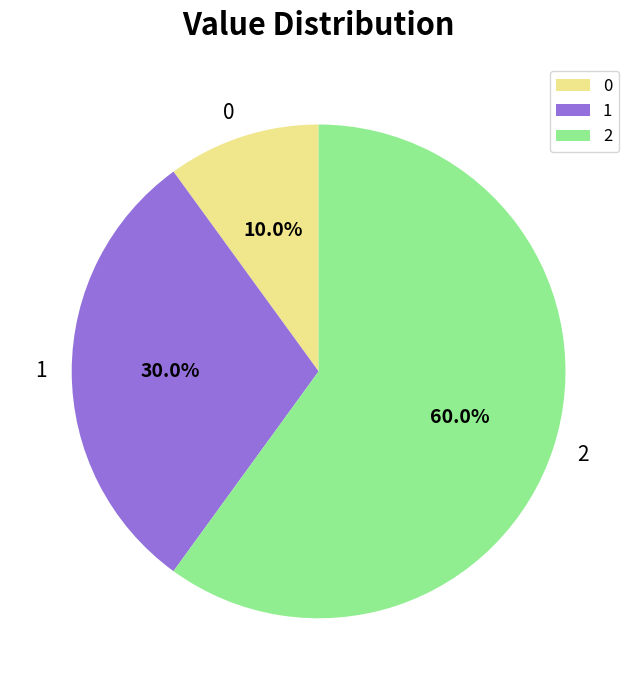

Rank the categories by value from lowest to highest.

0, 1, 2